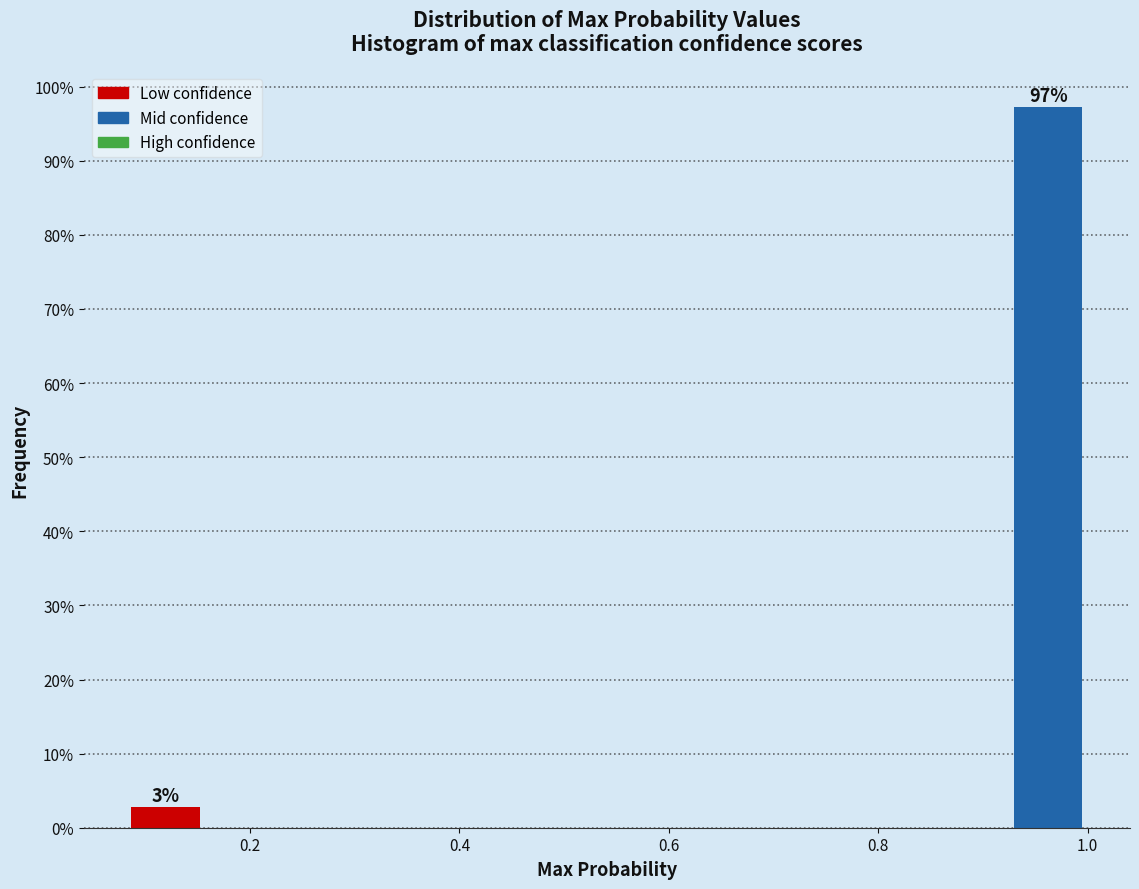

Read against the x-axis, roughly where is the centre of the tallest bar?

0.96